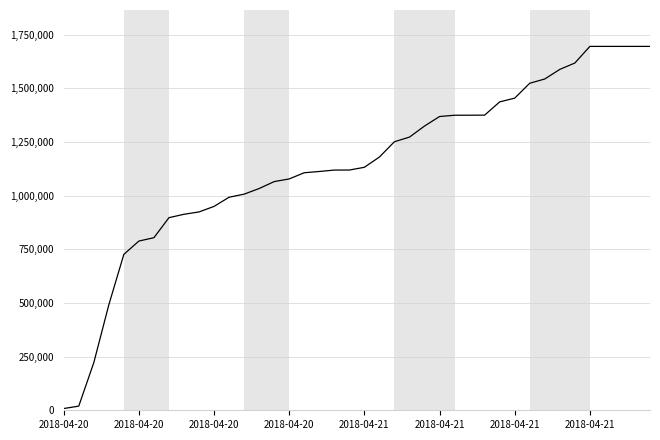

What is the greatest value displayed?

1695936.0